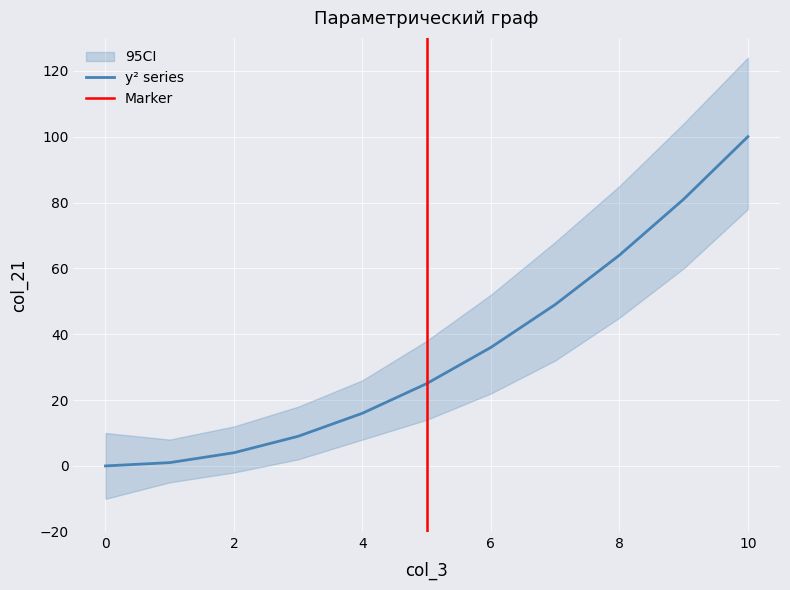

True or false: the data shows 22 at 6.

False